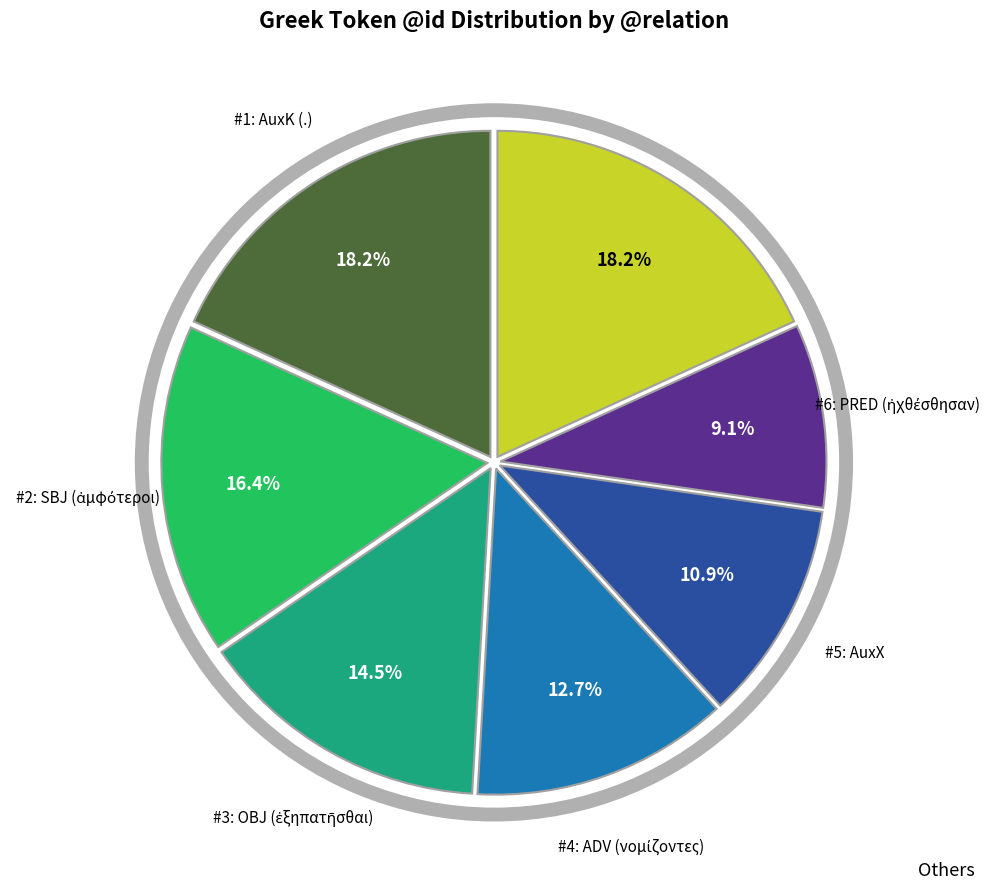

Is there any slice that represents more than half of the pie?

No